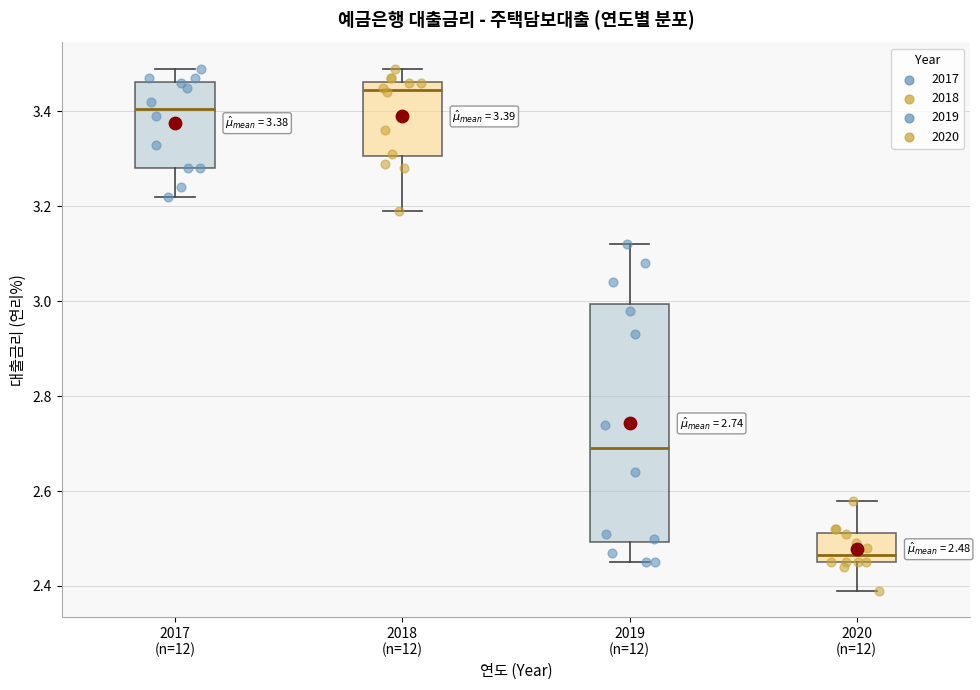

Comparing the boxes themselves (not the whiskers), which one is the tallest?

2019 (n=12)